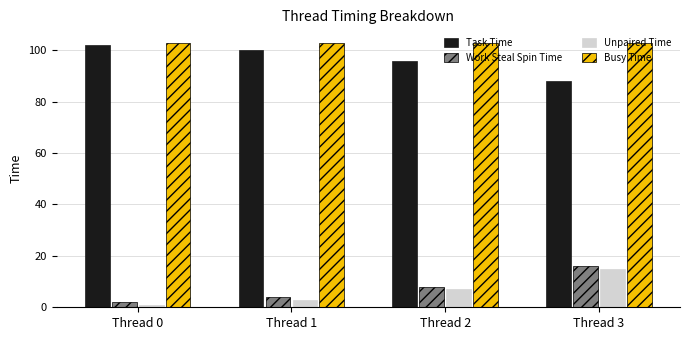

How many Unpaired Time values are between 3 and 15?

3